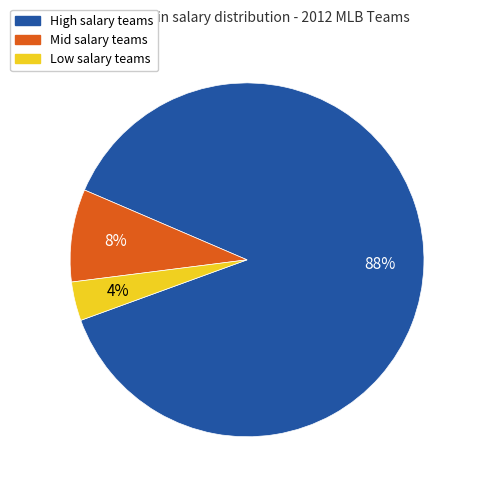

To the nearest percent, what is the difference between the largest and smallest slice percentages?

84%